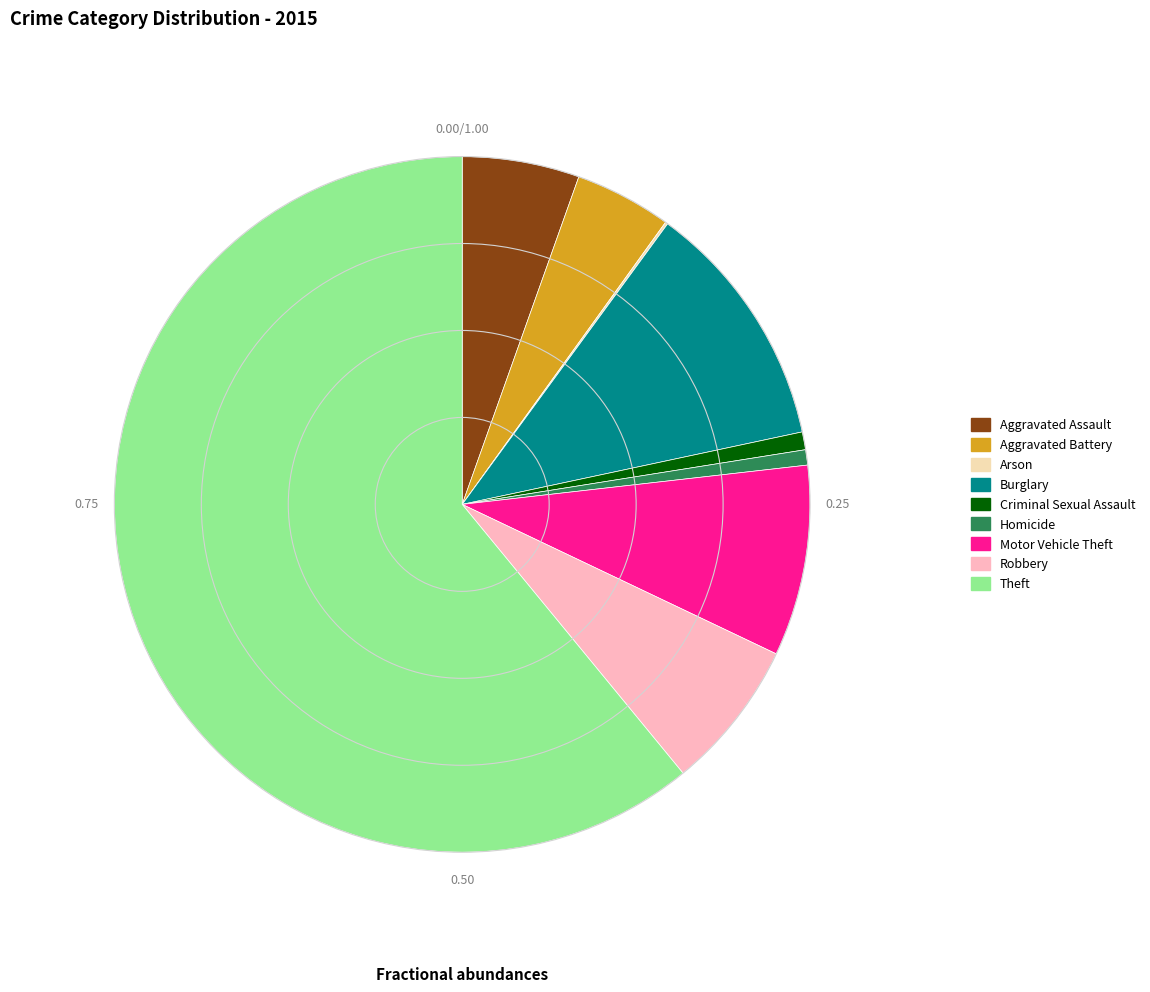

Is the sum of Theft and Motor Vehicle Theft greater than half?

Yes